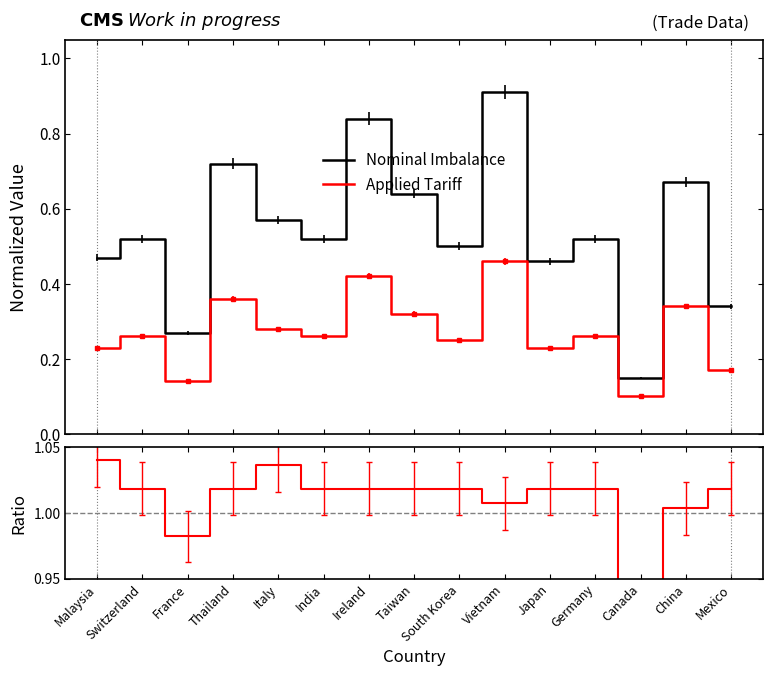

What is the maximum value for Applied Tariff?

0.5